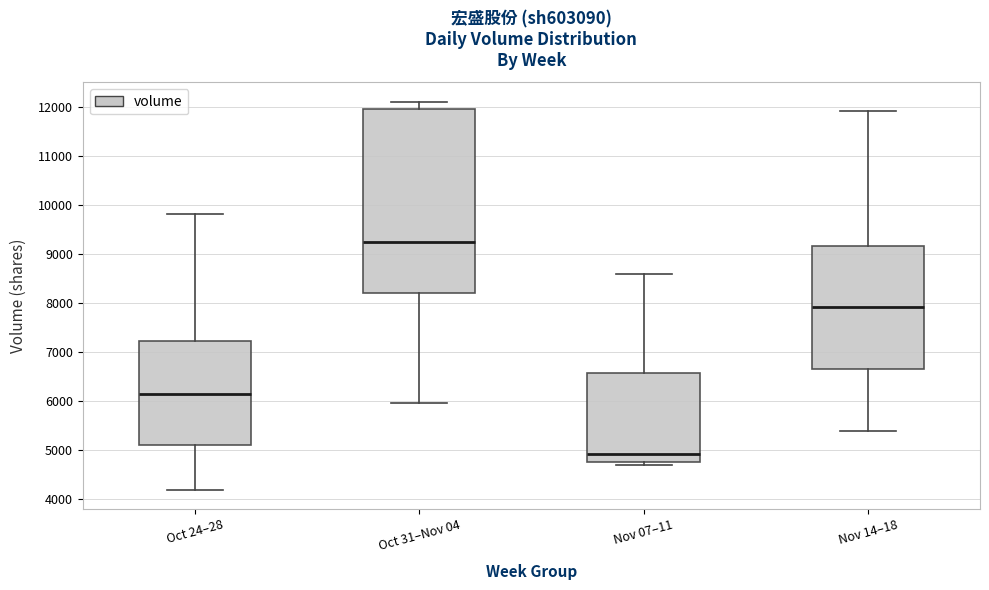

Reading left to right, read every box against the y-axis: the position of its median line, the range the box covers, and the ends of its whiskers. The values are not printed on the chart, so give them approximately, as read against the axis.

Oct 24–28: median 6100, box 5100 to 7200, whiskers 4200 to 9800
Oct 31–Nov 04: median 9300, box 8200 to 11900, whiskers 6000 to 12100
Nov 07–11: median 4900, box 4800 to 6600, whiskers 4700 to 8600
Nov 14–18: median 7900, box 6600 to 9200, whiskers 5400 to 11900